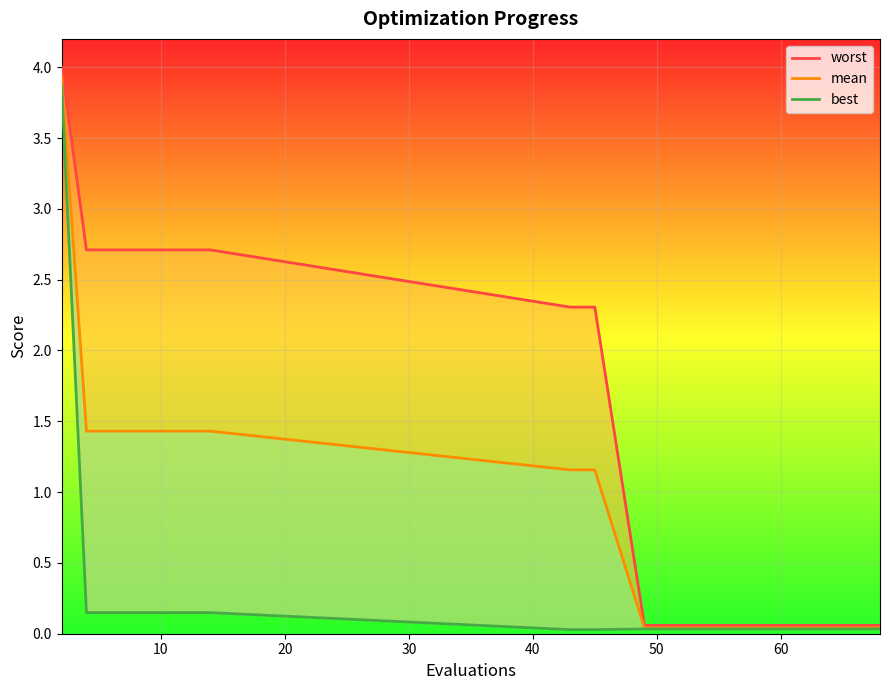

What is the difference between the second highest and second lowest values in the best series?

0.1